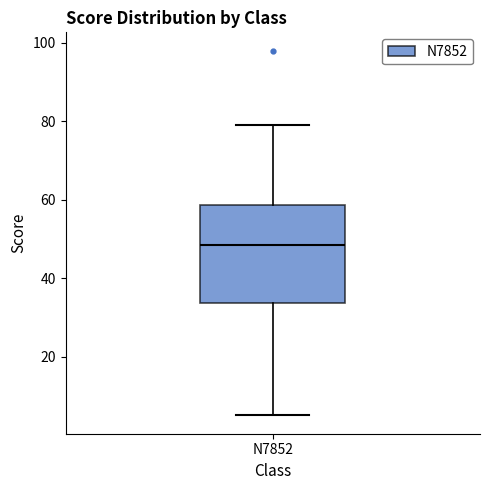

Read this box plot against the y-axis: the position of the median line, the range covered by the box, and the ends of both whiskers. The values are not printed on the chart, so give them approximately, as read against the axis.

median 48, box 34 to 58, whiskers 6 to 80